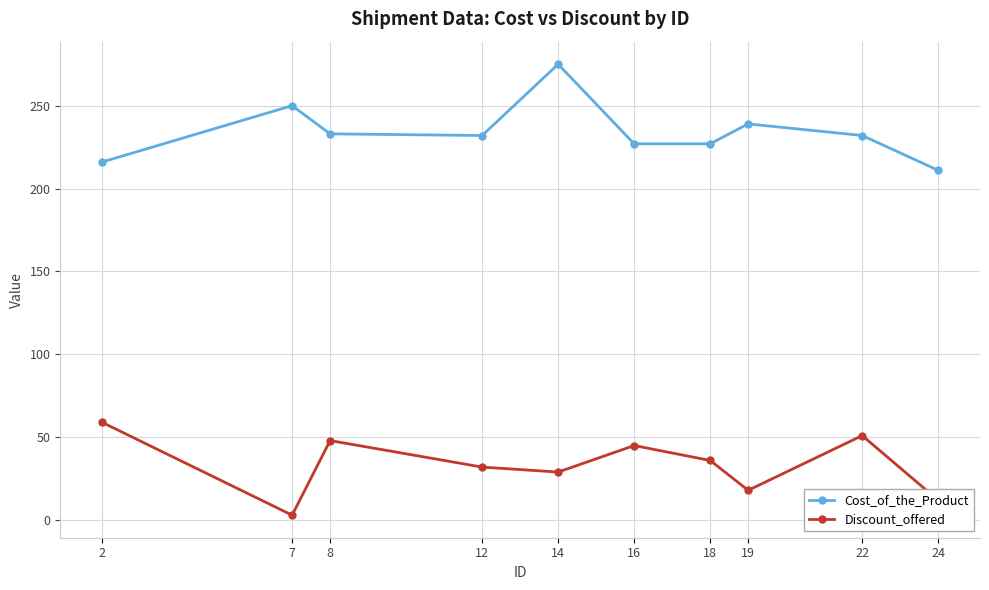

At which category does the chart reach its minimum across all series?

7